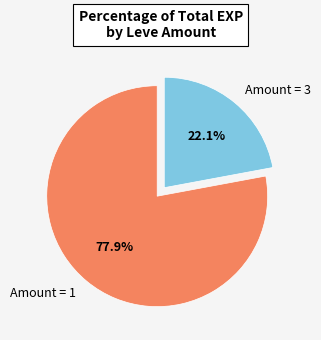

How many segments does this pie chart have?

2